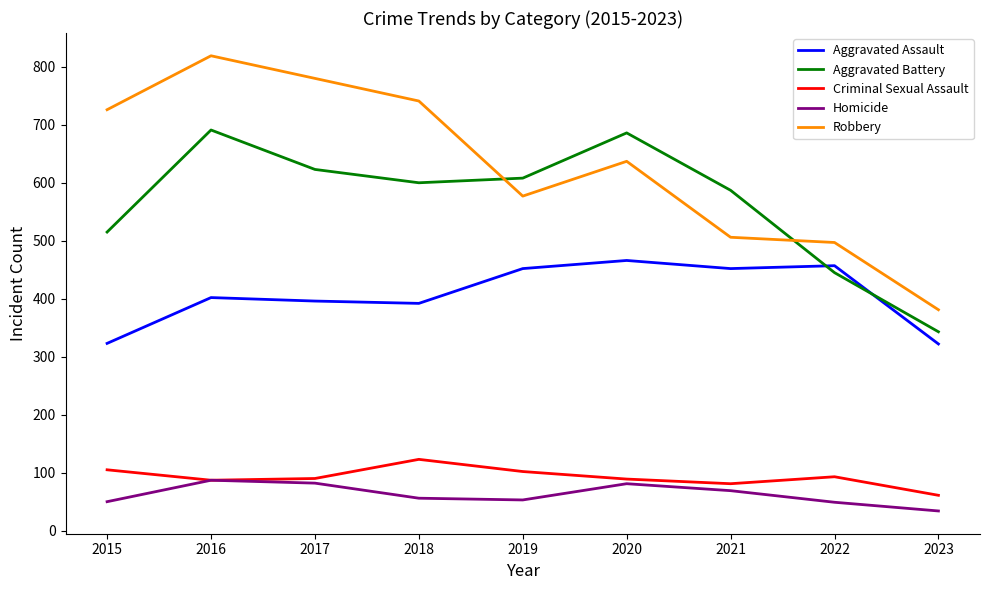

Which series has the widest spread of values?

Robbery